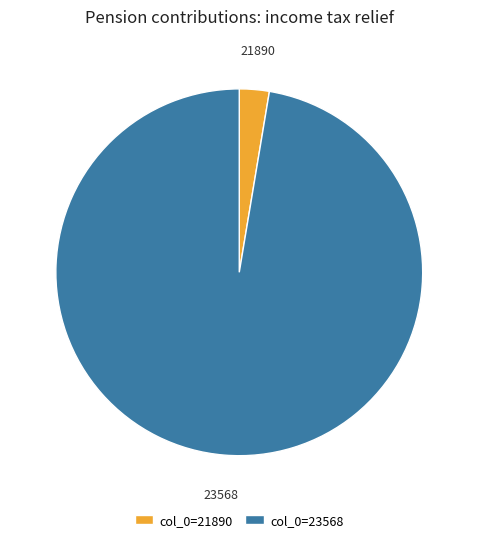

Is it true that col_0=21890 is 12% of the pie?

False